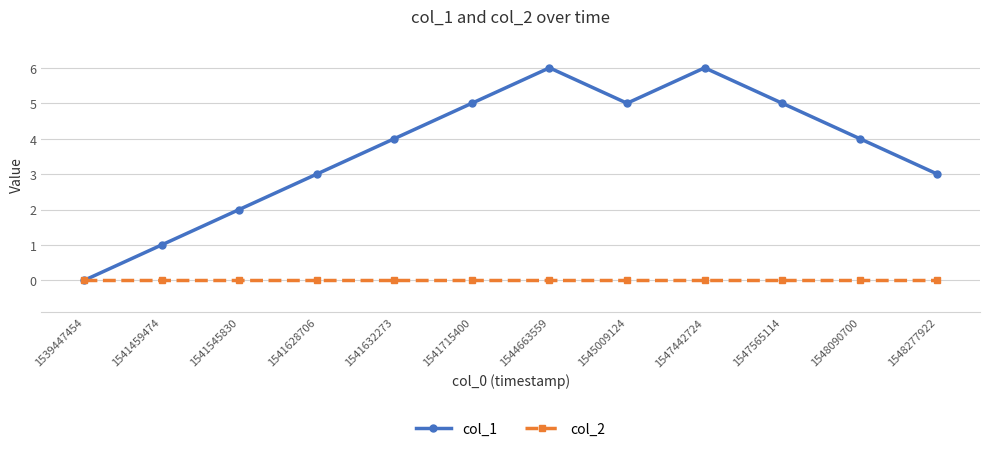

Rank the series at 1541715400 from highest to lowest value.

col_1, col_2